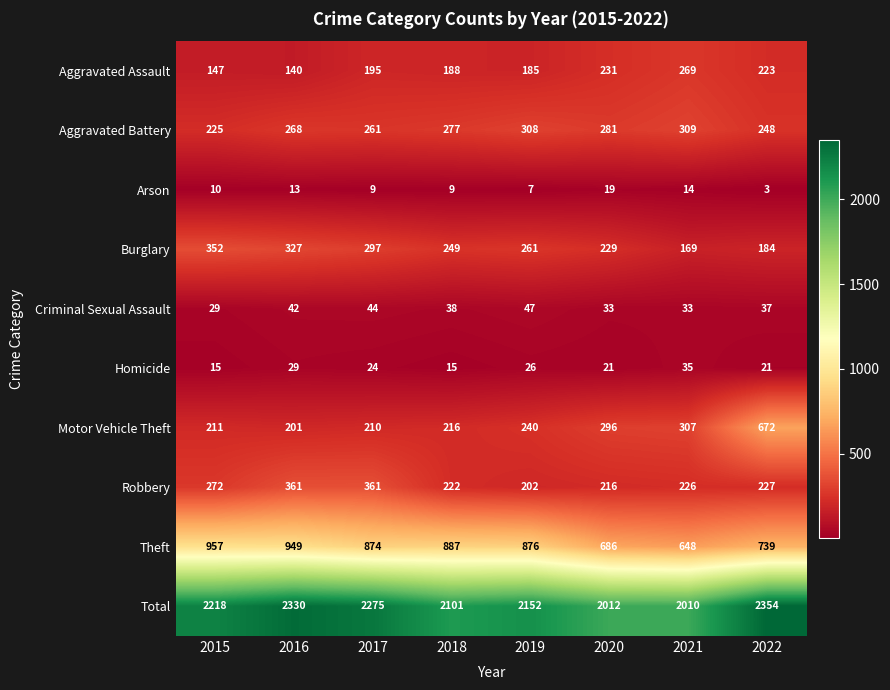

What is the difference between the highest and lowest values at 2016?

2317